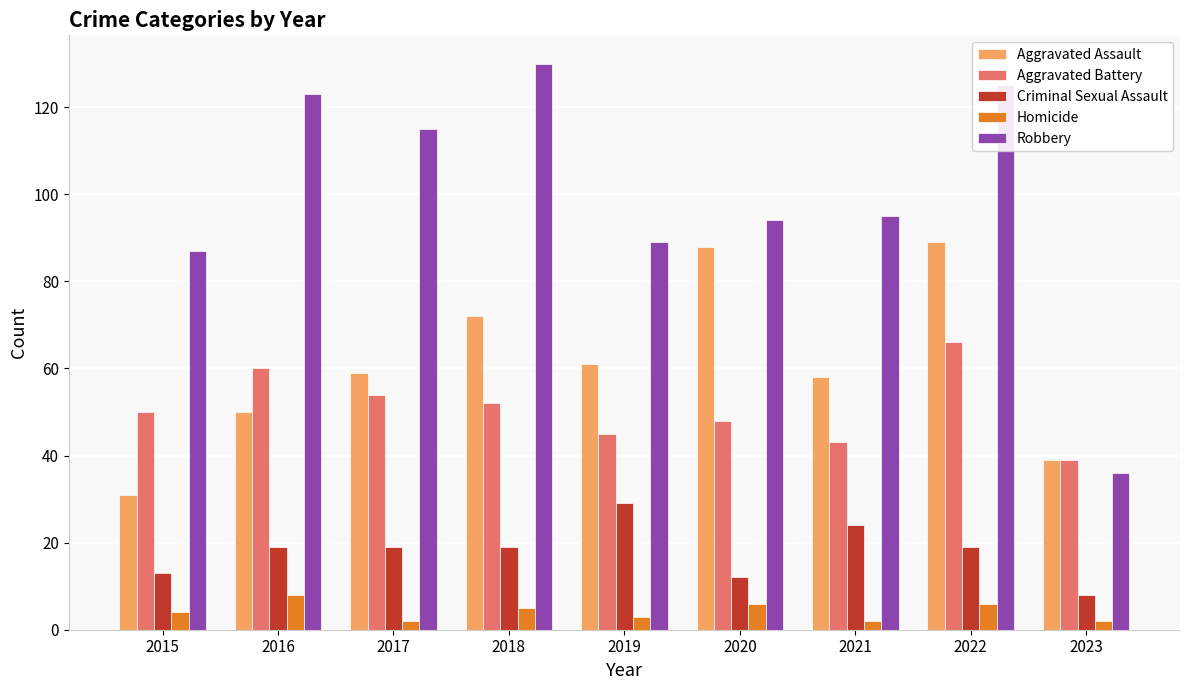

How many bars are there in total?

45